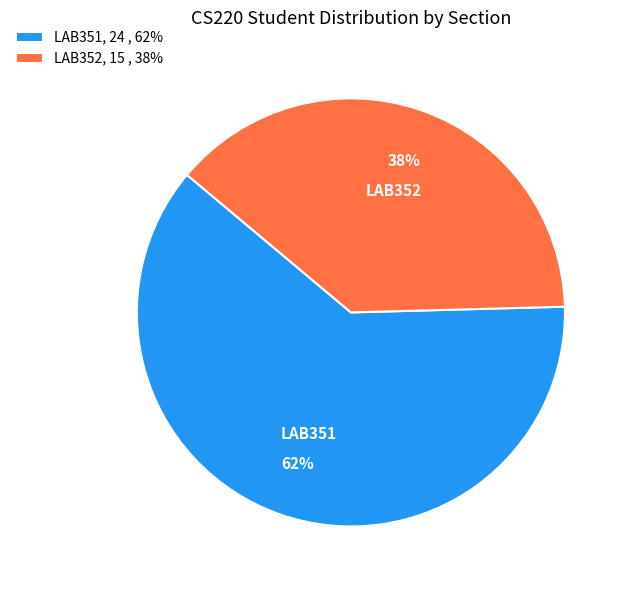

How many segments does this pie chart have?

2